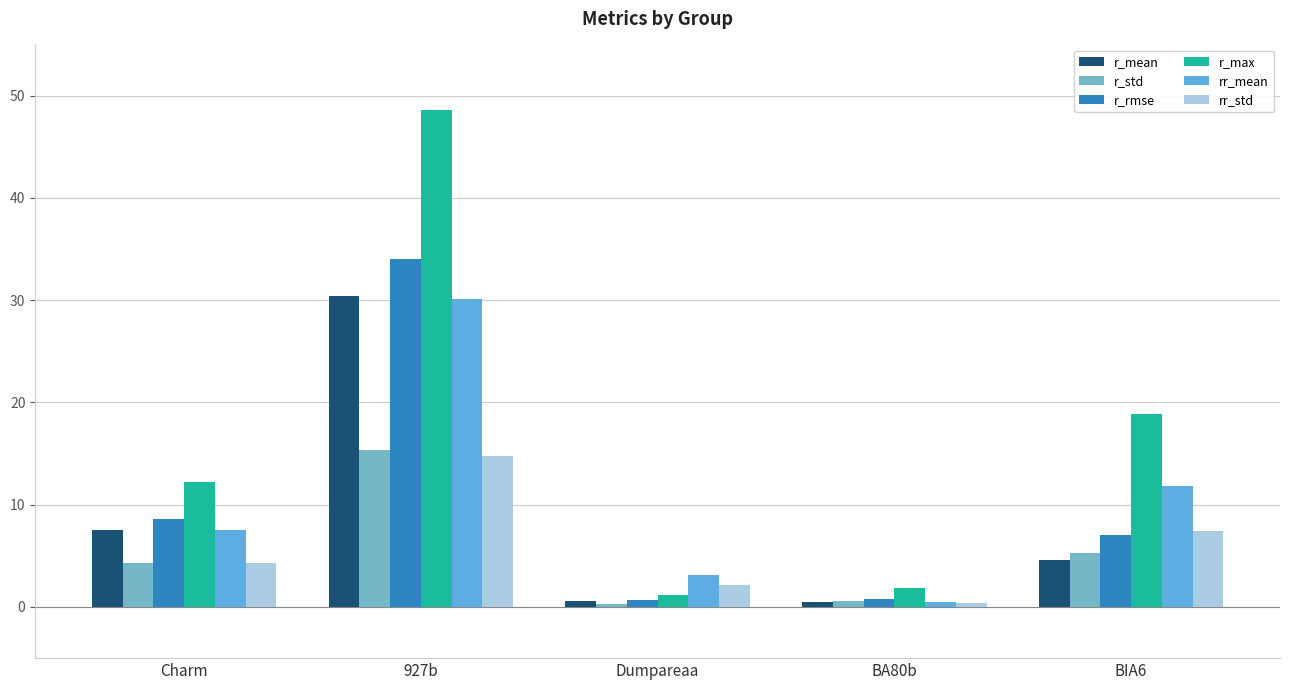

At how many categories does at least one series exceed 2?

4